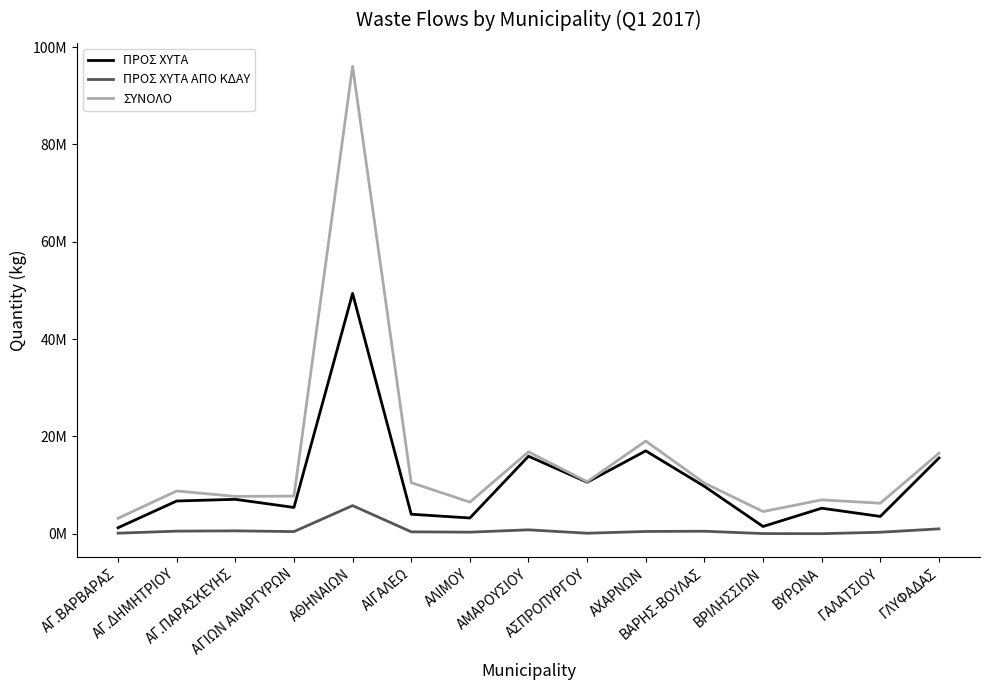

True or false: ΣΥΝΟΛΟ has a value of 1828773 at ΑΓ.ΒΑΡΒΑΡΑΣ.

False